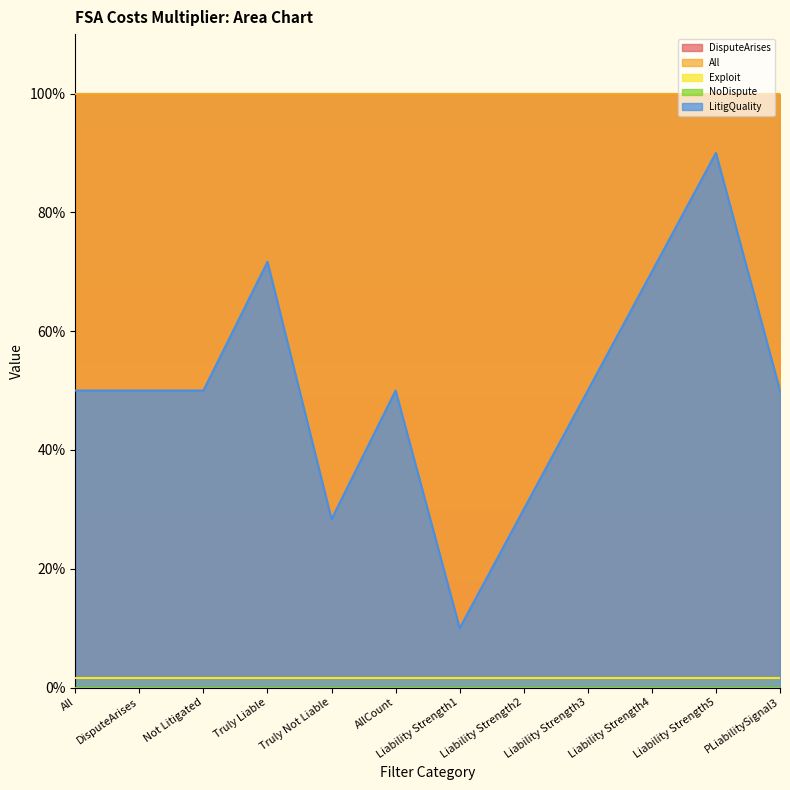

Reading right to left, extract all data points from this chart.

DisputeArises: PLiabilitySignal3=1.0	Liability Strength5=1.0	Liability Strength4=1.0	Liability Strength3=1.0	Liability Strength2=1.0	Liability Strength1=1.0	AllCount=1.0	Truly Not Liable=1.0	Truly Liable=1.0	Not Litigated=1.0	DisputeArises=1.0	All=1.0
All: PLiabilitySignal3=1.0	Liability Strength5=1.0	Liability Strength4=1.0	Liability Strength3=1.0	Liability Strength2=1.0	Liability Strength1=1.0	AllCount=1.0	Truly Not Liable=1.0	Truly Liable=1.0	Not Litigated=1.0	DisputeArises=1.0	All=1.0
Exploit: PLiabilitySignal3=0.0	Liability Strength5=0.0	Liability Strength4=0.0	Liability Strength3=0.0	Liability Strength2=0.0	Liability Strength1=0.0	AllCount=0.0	Truly Not Liable=0.0	Truly Liable=0.0	Not Litigated=0.0	DisputeArises=0.0	All=0.0
NoDispute: PLiabilitySignal3=0.0	Liability Strength5=0.0	Liability Strength4=0.0	Liability Strength3=0.0	Liability Strength2=0.0	Liability Strength1=0.0	AllCount=0.0	Truly Not Liable=0.0	Truly Liable=0.0	Not Litigated=0.0	DisputeArises=0.0	All=0.0
LitigQuality: PLiabilitySignal3=0.5	Liability Strength5=0.9	Liability Strength4=0.7	Liability Strength3=0.5	Liability Strength2=0.3	Liability Strength1=0.1	AllCount=0.5	Truly Not Liable=0.3	Truly Liable=0.7	Not Litigated=0.5	DisputeArises=0.5	All=0.5